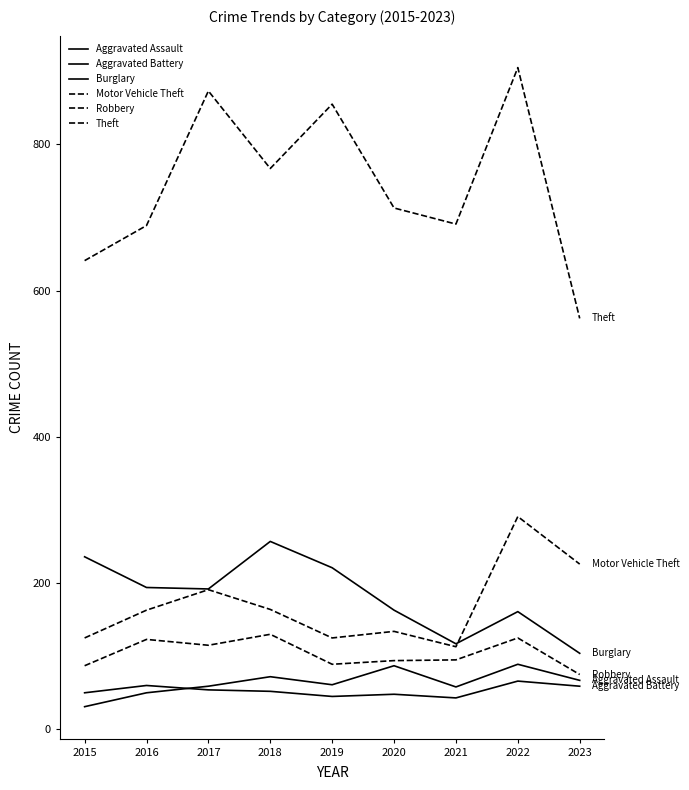

How many distinct data groups are displayed?

6